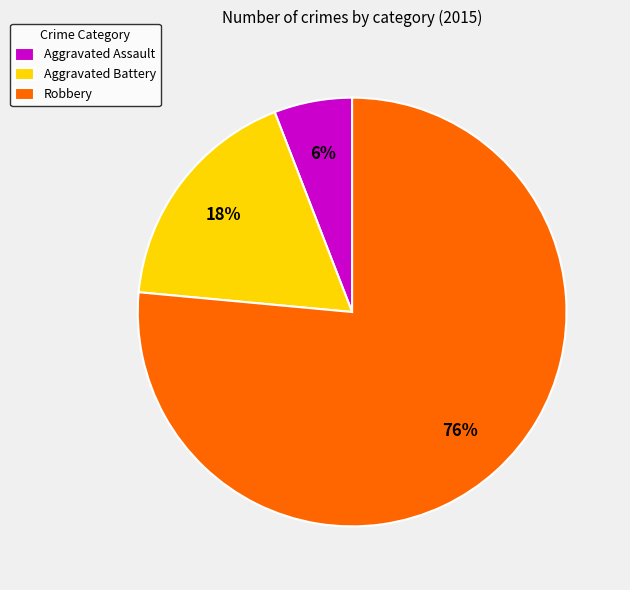

True or false: Aggravated Battery accounts for 18% of the total.

True